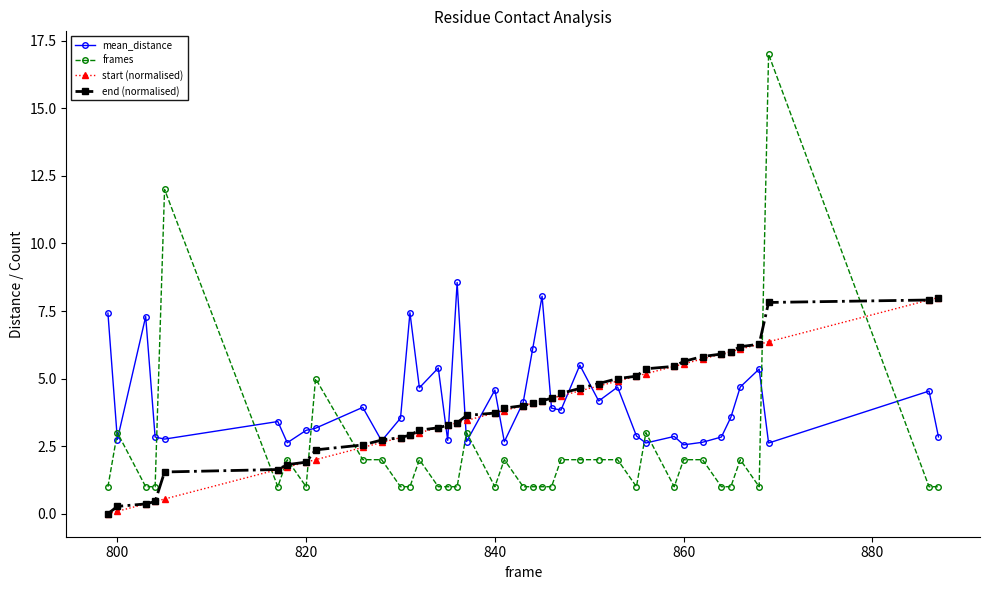

What is the value of the frames point at the 31st from the left?

1.0